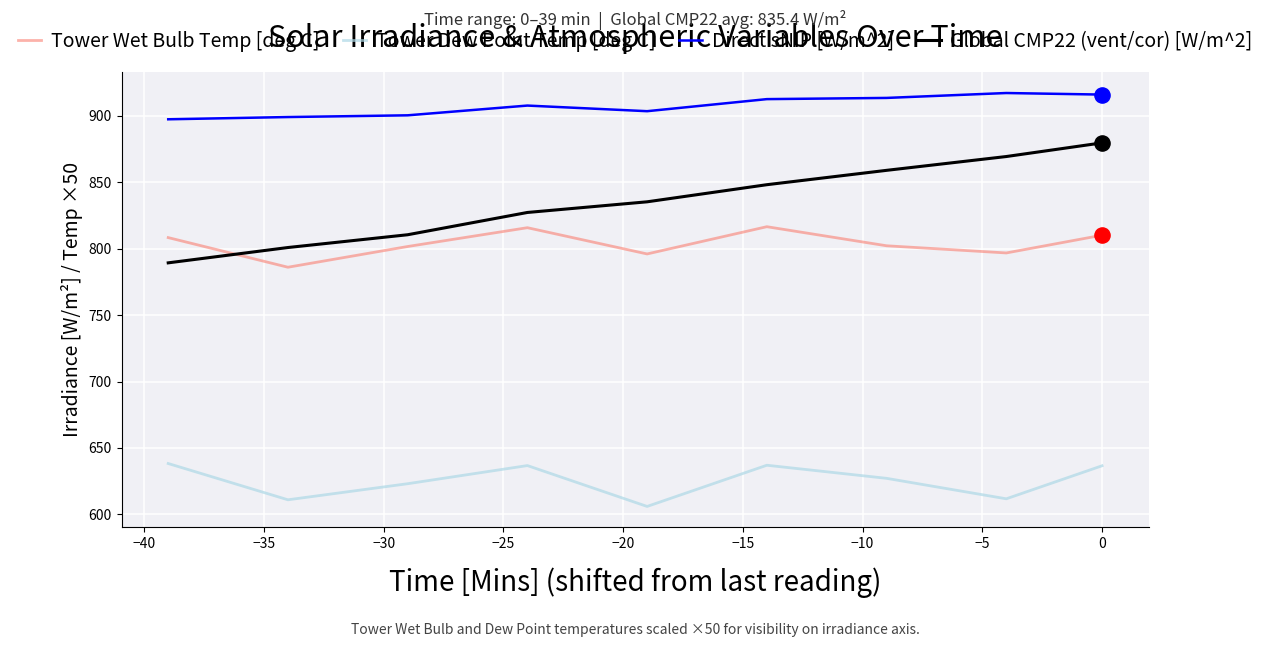

Which series has the largest total across all categories?

Direct sNIP [W/m^2]